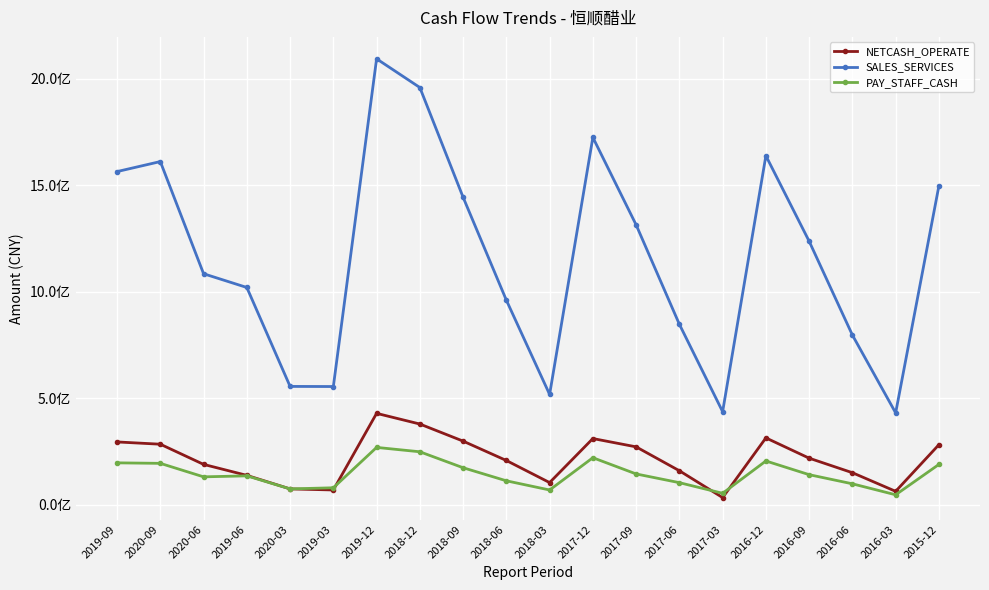

Reading left to right, extract all data points from this chart.

NETCASH_OPERATE: 295008231.7	284360714.9	189702442.8	138172887.5	74671830.9	69640578.2	429121441.9	379022703.3	298846911.1	207941522.3	104304948.6	310920796.7	271948842.3	159808549.6	33944012.2	313986882.6	218851076.2	150642733.1	63296464.2	282060413.5
SALES_SERVICES: 1563502188.7	1610476517.8	1084161147.1	1019733321.5	555506293.5	554967811.7	2092525626.9	1957851821.4	1443050849.0	960057693.9	517785770.2	1723835955.2	1313539986.7	846934902.7	436999138.1	1637862224.8	1236680836.4	796456489.7	431343683.5	1496501483.7
PAY_STAFF_CASH: 196909241.2	194557782.1	131244694.5	135906740.4	74686341.8	79920297.5	269370170.8	248846302.5	173946279.0	112656462.6	69581522.8	220975754.4	144850884.9	103932047.3	54058374.9	205712580.8	141418979.4	98568856.4	47020556.6	189548574.8